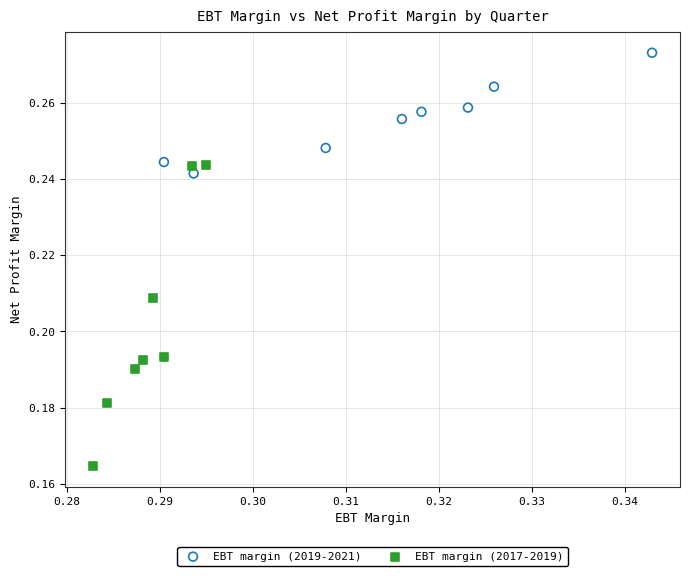

Which series has the largest Y range (max minus min)?

EBT margin (2017-2019)